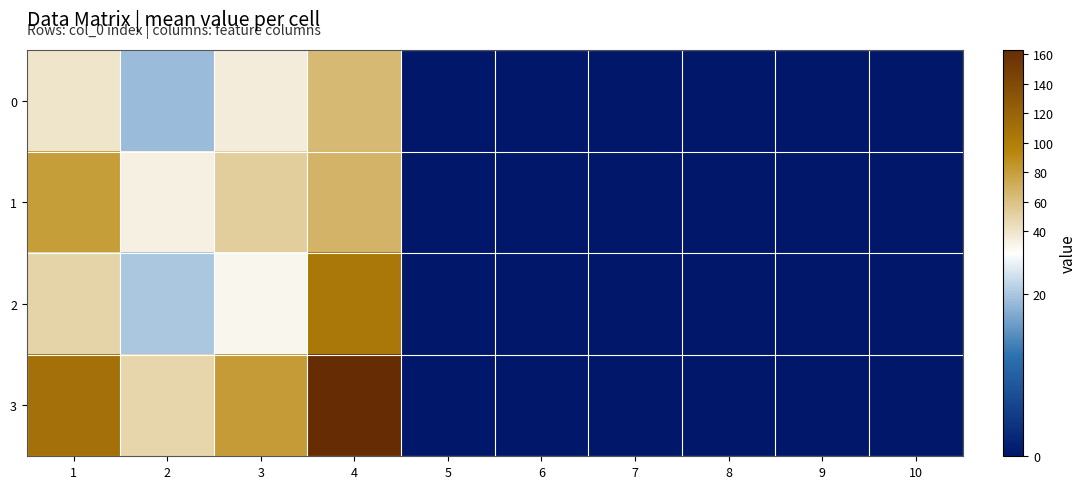

Which has a higher value, 6 or 1?

1